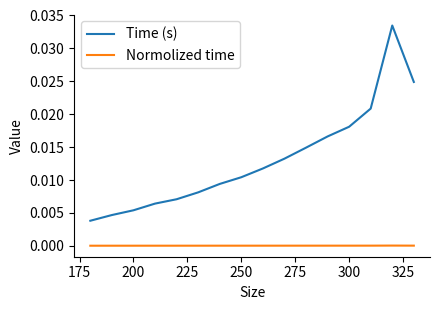

Which series has the largest range (max minus min)?

Time (s)